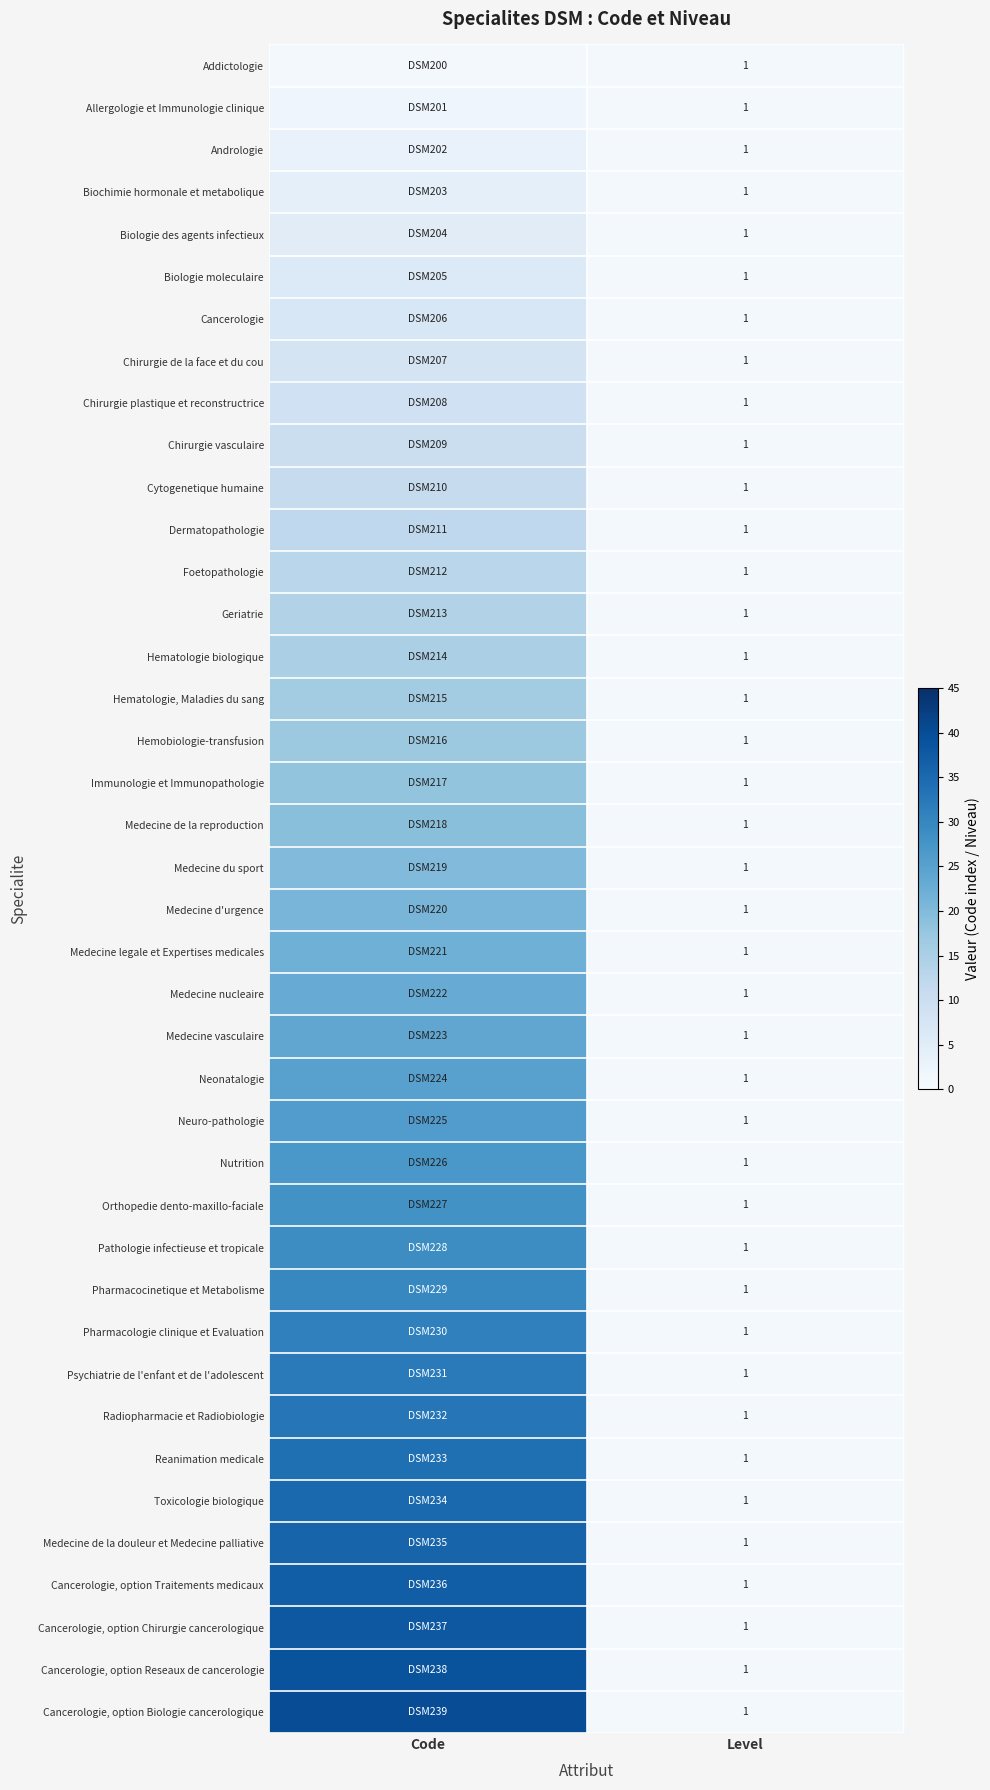

True or false: Immunologie et Immunopathologie has a value of 1 at Level.

True